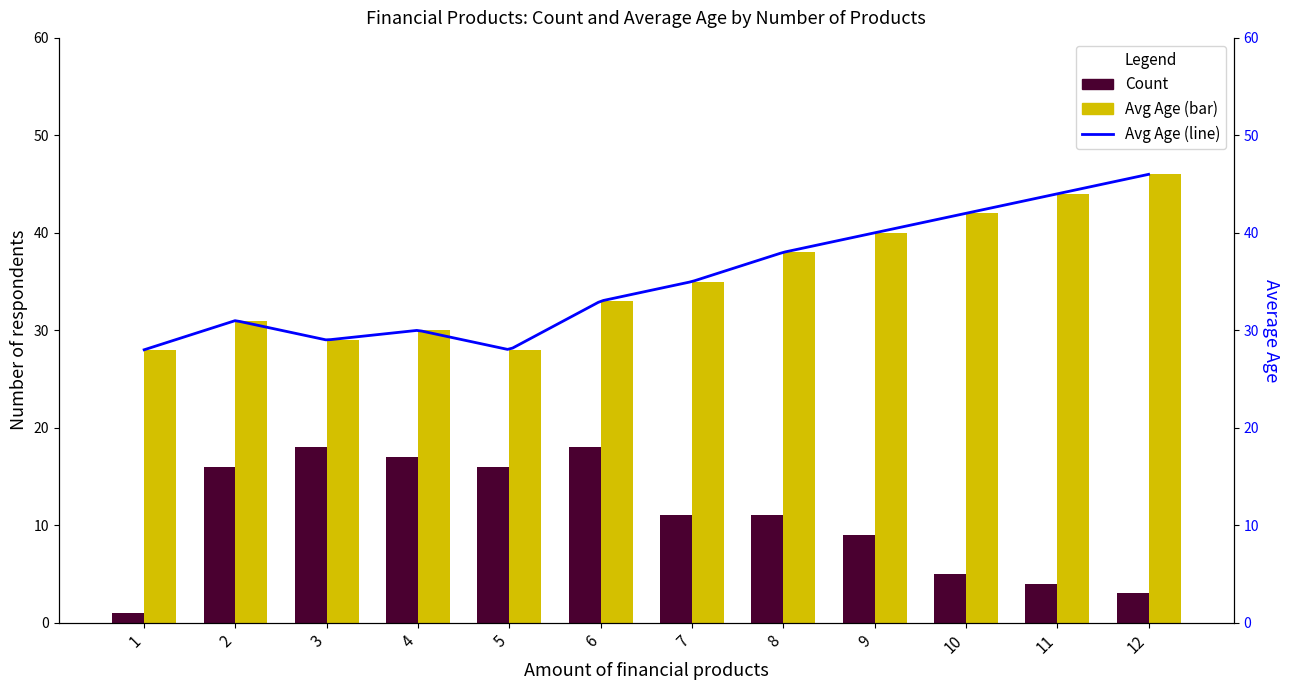

Reading left to right, extract all data points from this chart.

Count: 1	16	18	17	16	18	11	11	9	5	4	3
Avg Age: 28	31	29	30	28	33	35	38	40	42	44	46